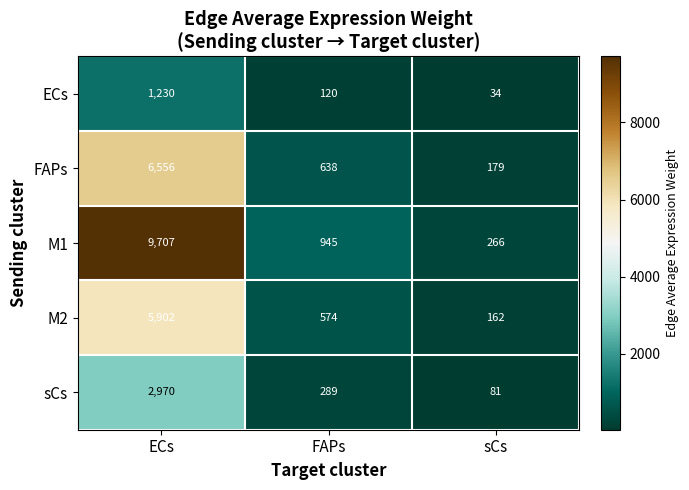

What is the smallest value displayed?

34